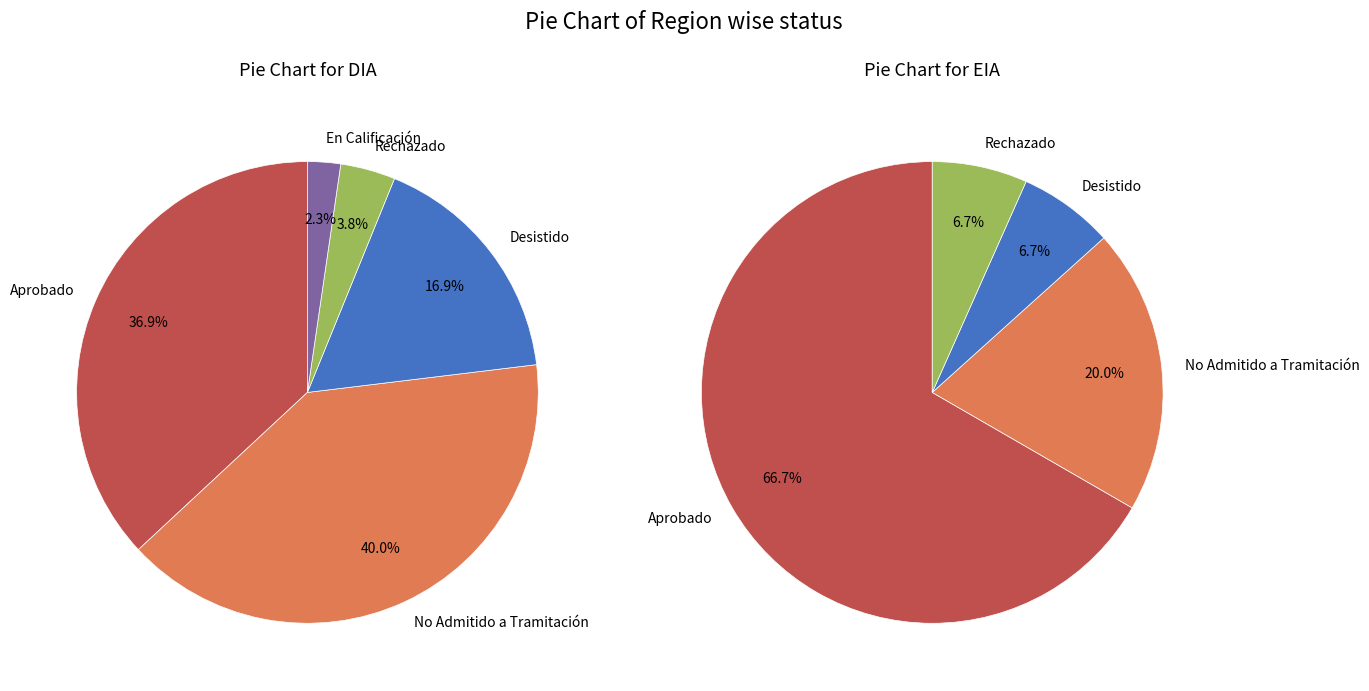

Is there a majority slice in this chart?

Yes